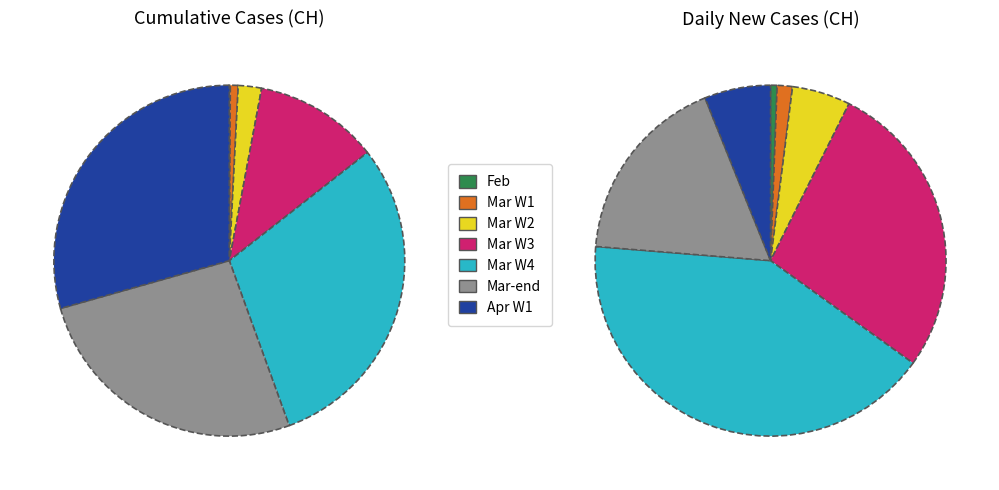

Does 2020-03-21 represent more than half of the total?

No